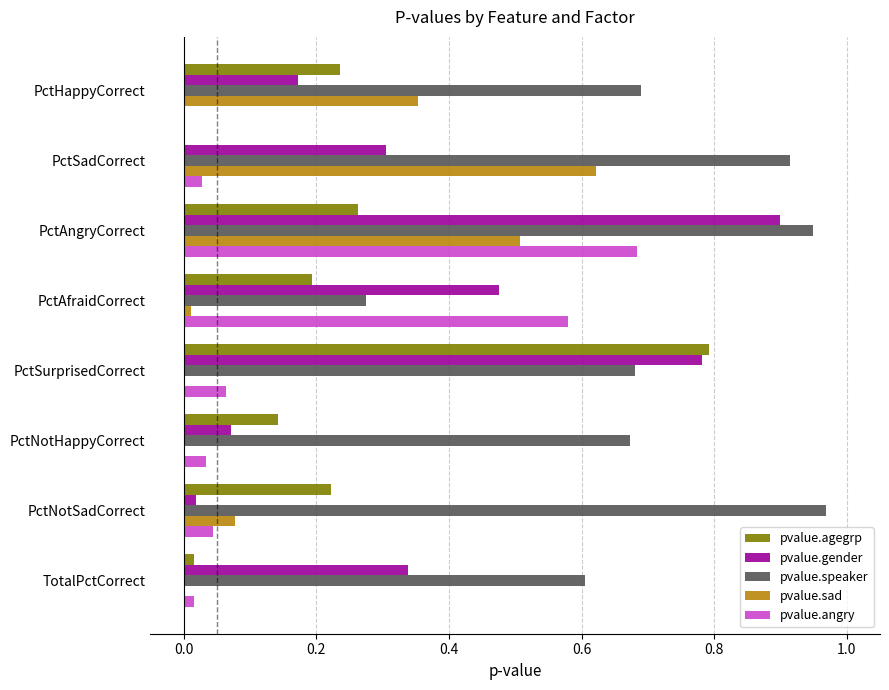

Between PctAngryCorrect and PctNotSadCorrect, which series saw the biggest shift?

pvalue.gender